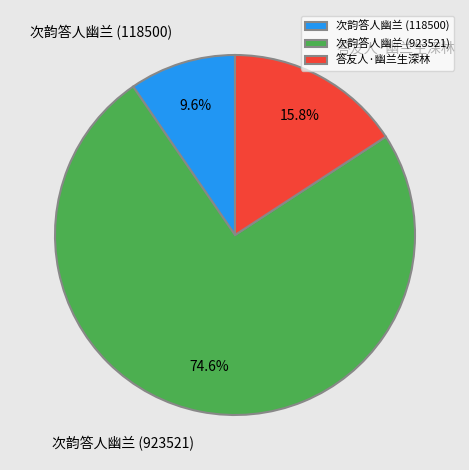

To the nearest percent, what is the difference between the 答友人·幽兰生深林 and 次韵答人幽兰 (118500) slice percentages?

6%